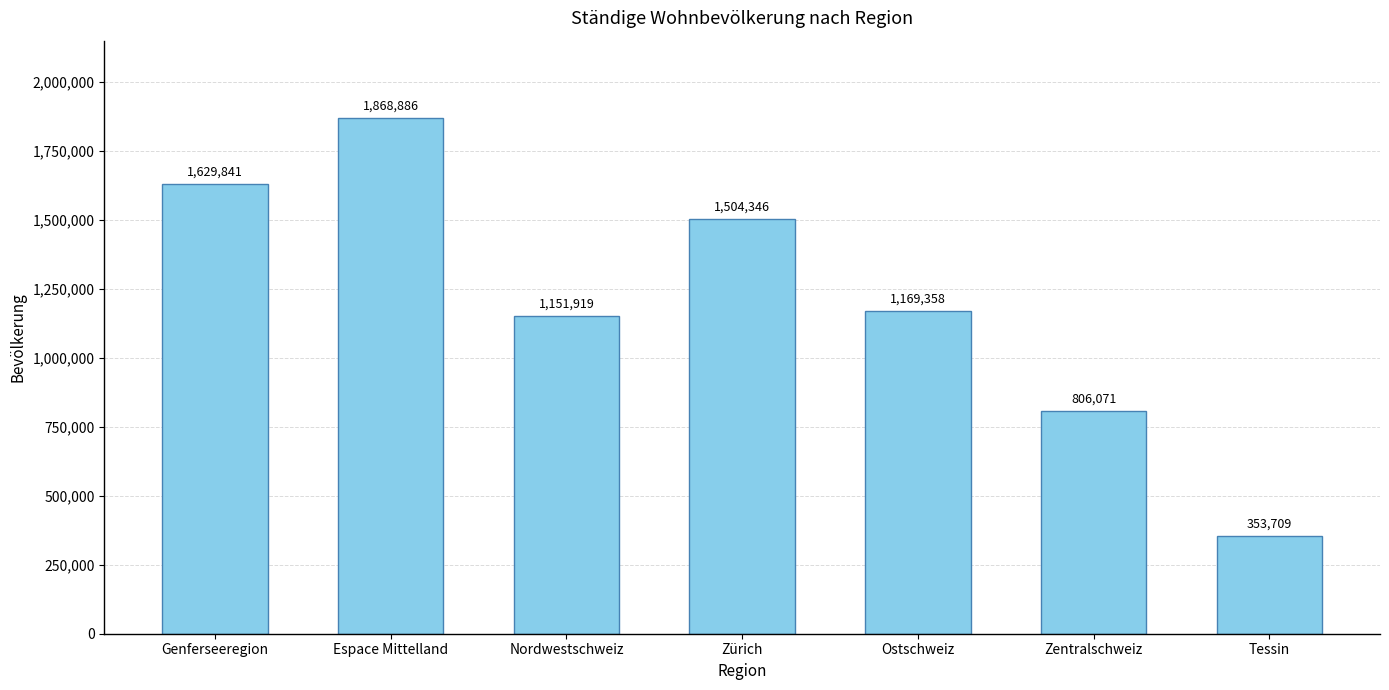

Does the chart contain any negative values?

No